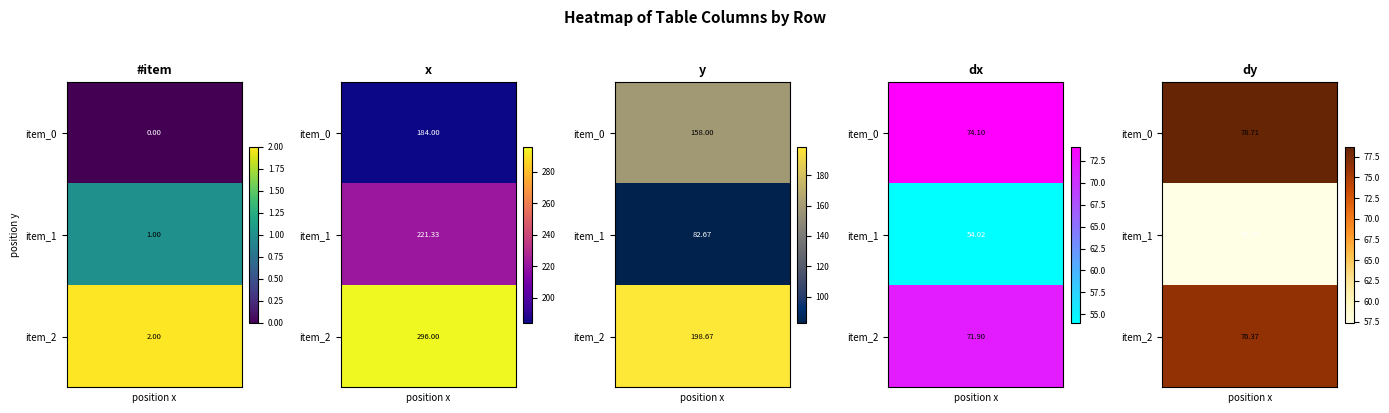

List the labels in order of x value, smallest first.

0, 1, 2